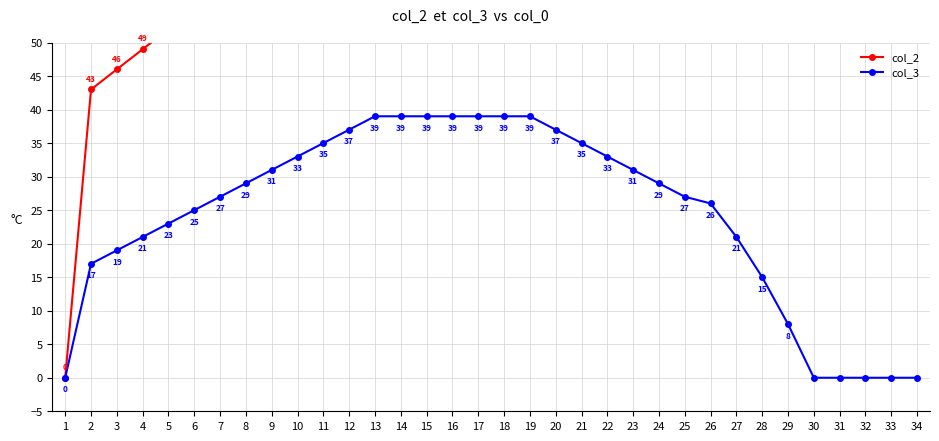

Rank the series by their average value, from highest to lowest.

col_2, col_3